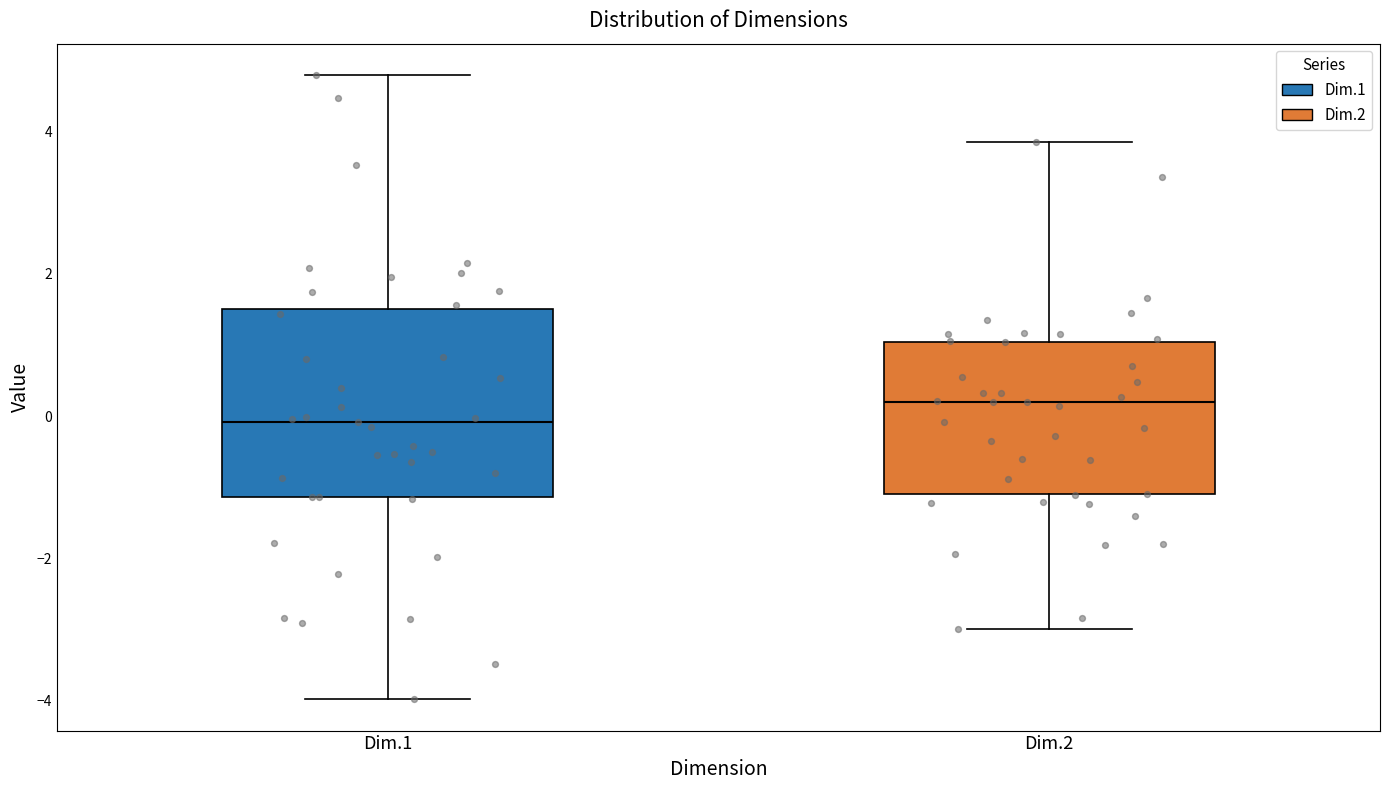

Where does the lower whisker of the box for Dim.1 end on the y-axis? The values are not printed on the chart, so give them approximately, as read against the axis.

-4.0